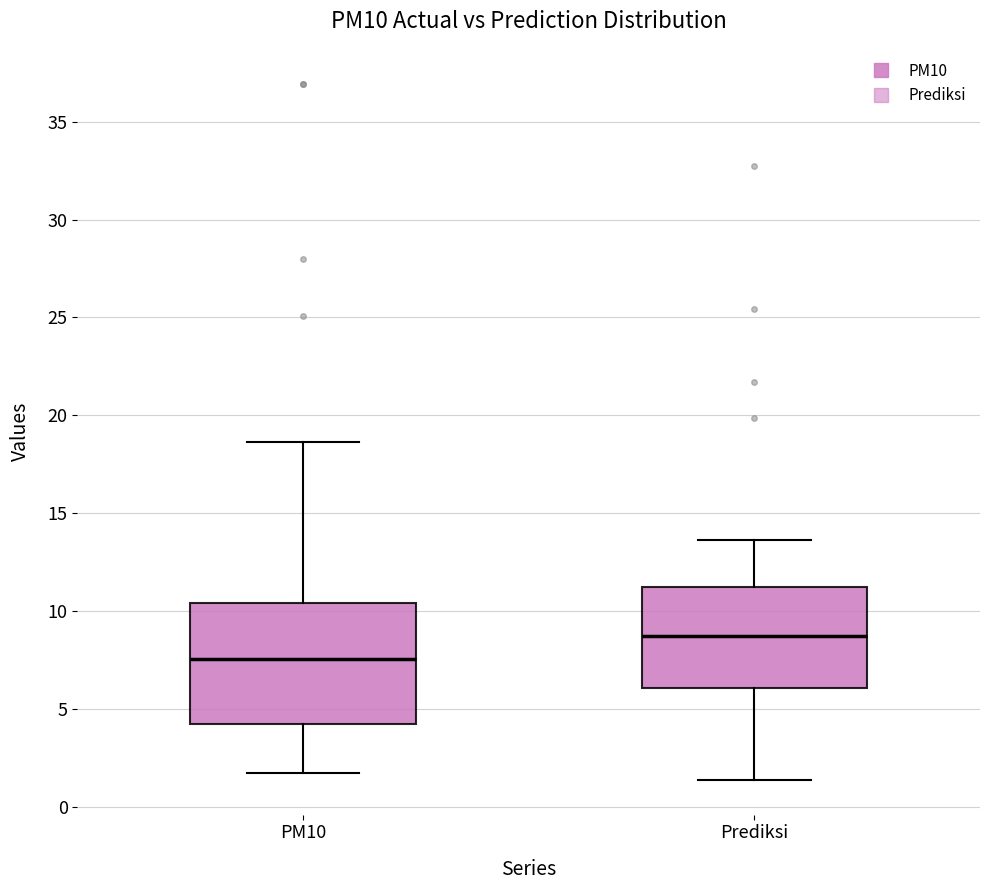

Reading left to right, transcribe this box plot: for each box, give where its median line is, the range the box spans, and where its two whiskers end, as read against the y-axis. The values are not printed on the chart, so give them approximately, as read against the axis.

PM10: median 7.5, box 4.0 to 10.5, whiskers 1.5 to 18.5
Prediksi: median 8.5, box 6.0 to 11.0, whiskers 1.5 to 13.5